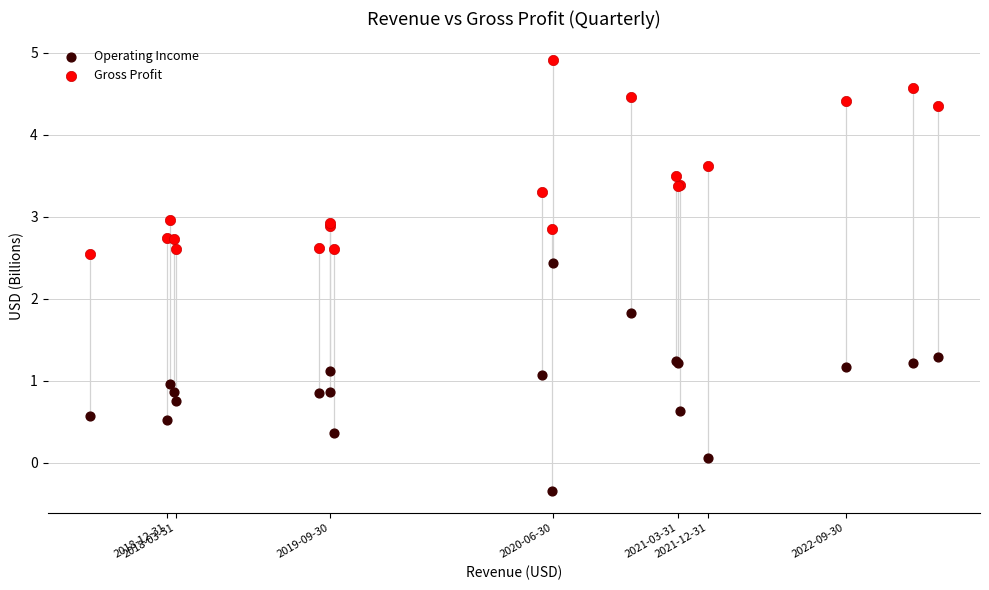

What are all the series names shown in the legend?

Operating Income, Gross Profit